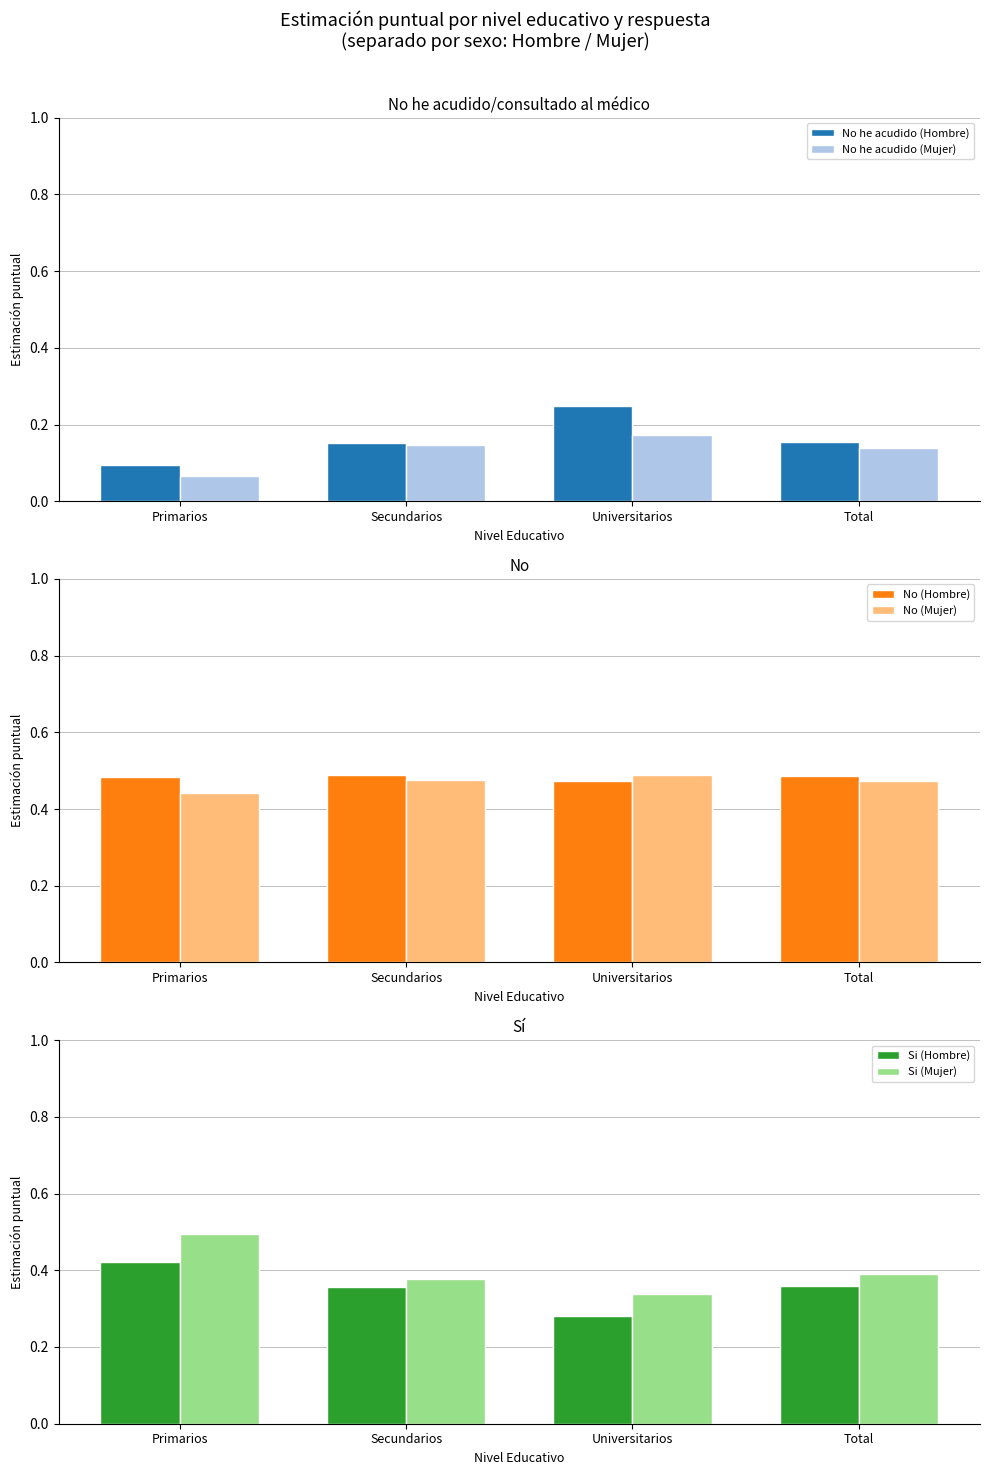

What is the label of the 4th bar from the right?

Primarios